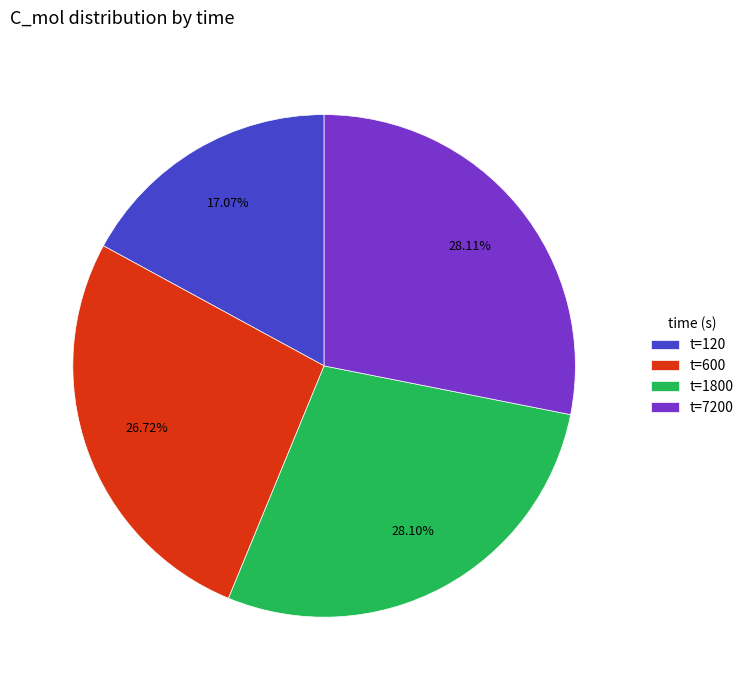

Which has a higher value, t=7200 or t=120?

t=7200